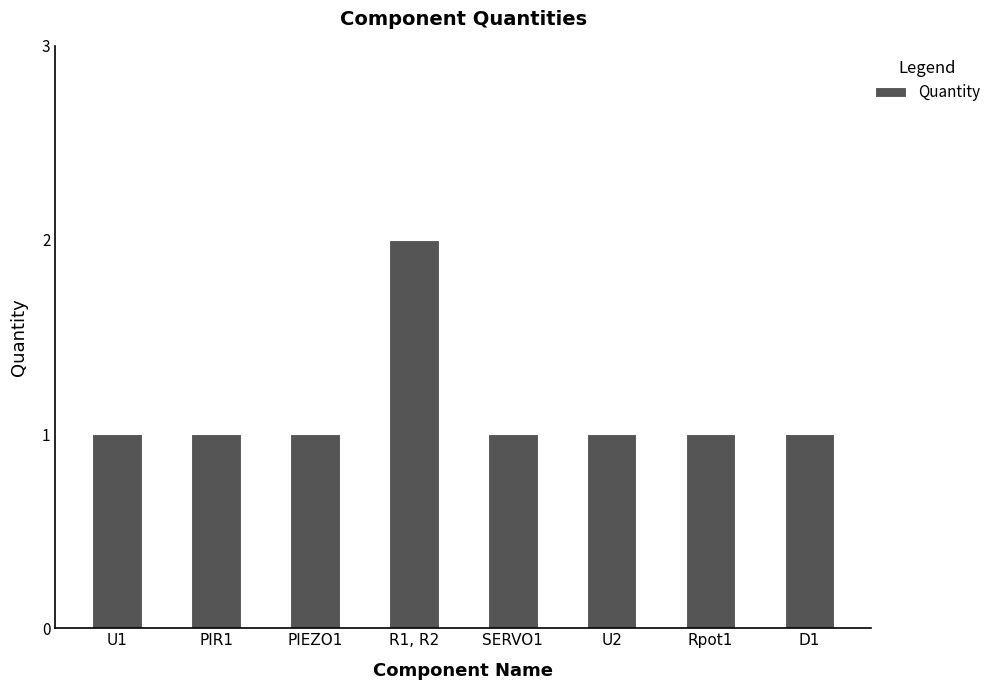

How many values are between 1 and 2?

8